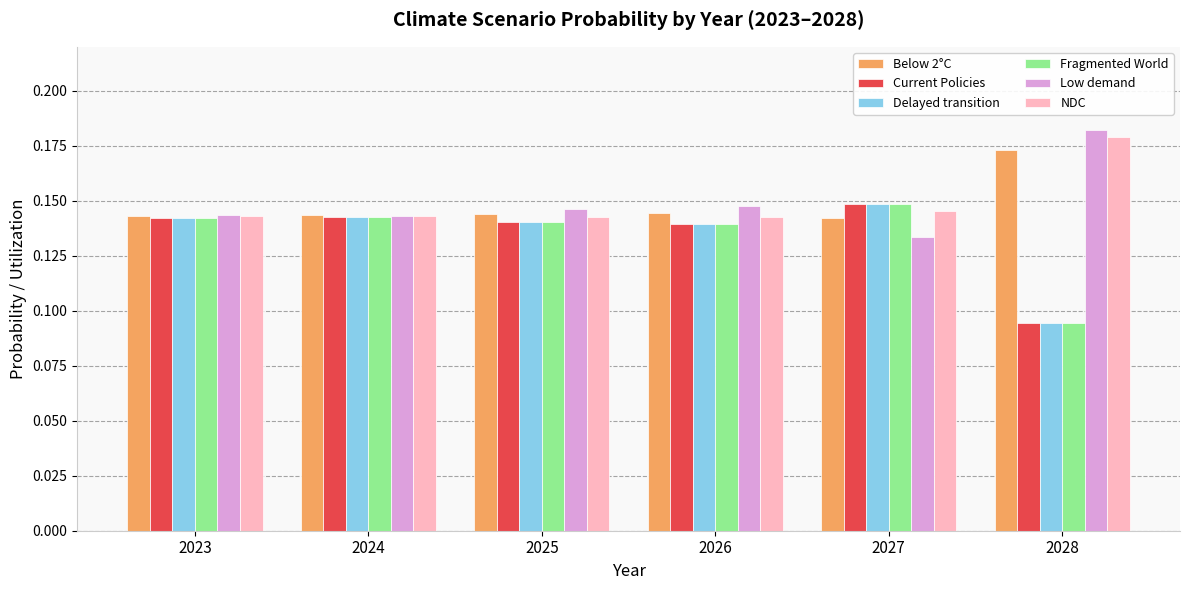

What is the total value across all series at 2023?

0.9